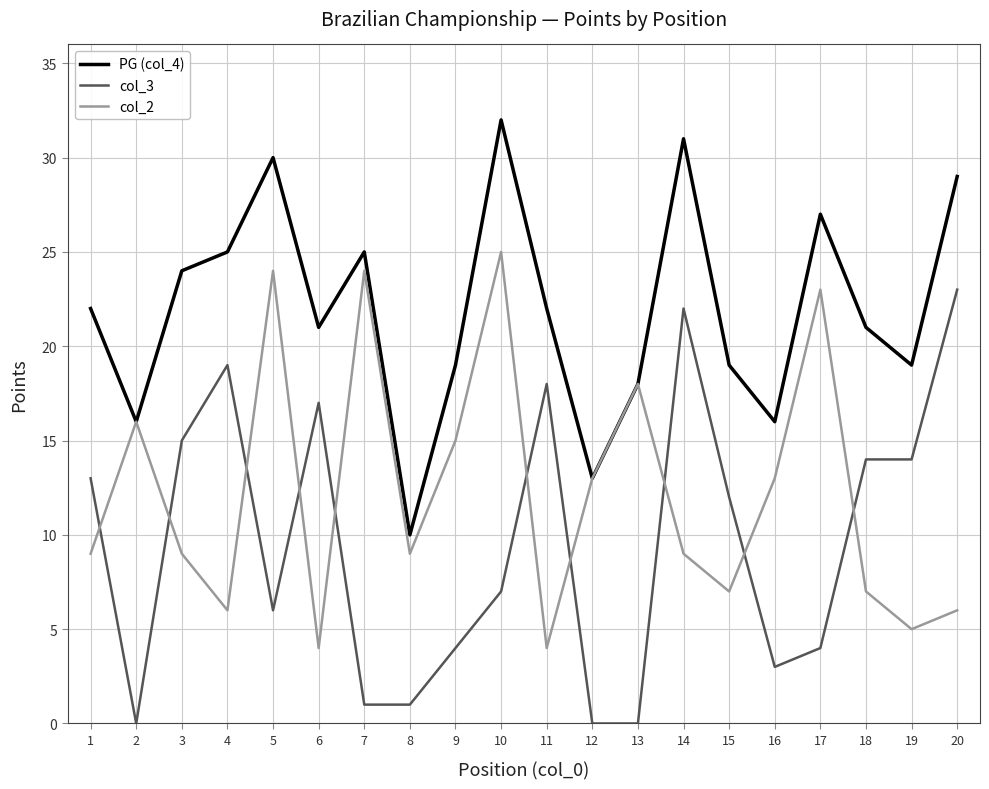

True or false: col_3 and PG (col_4) intersect in this chart.

False